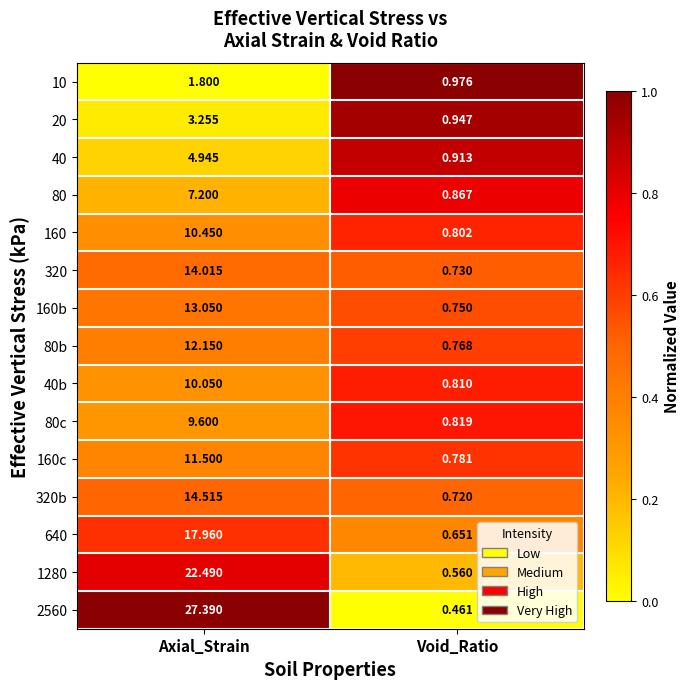

Which label corresponds to the smallest value in the chart?

Void_Ratio